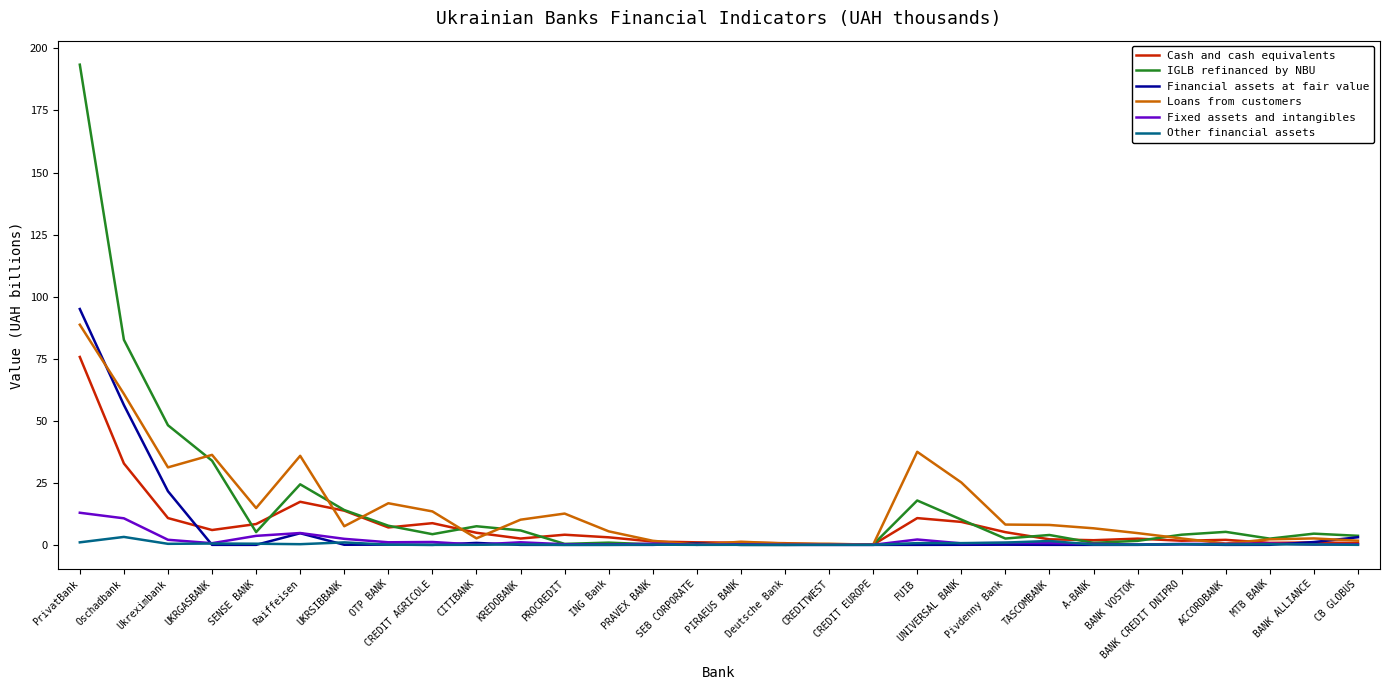

What is the maximum value shown in the chart?

193.4